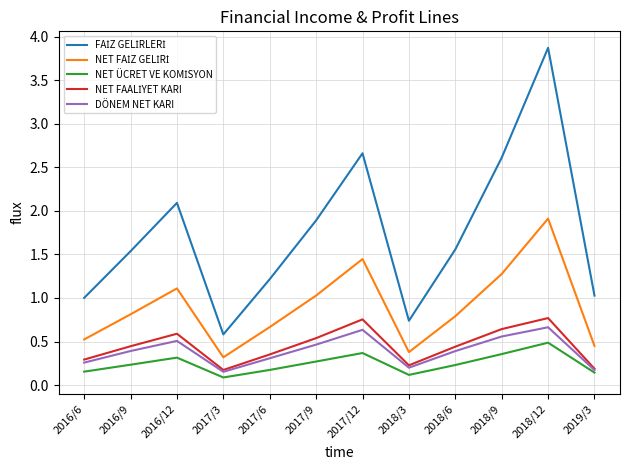

What is the difference between the highest and lowest values at 2018/12?

3.4